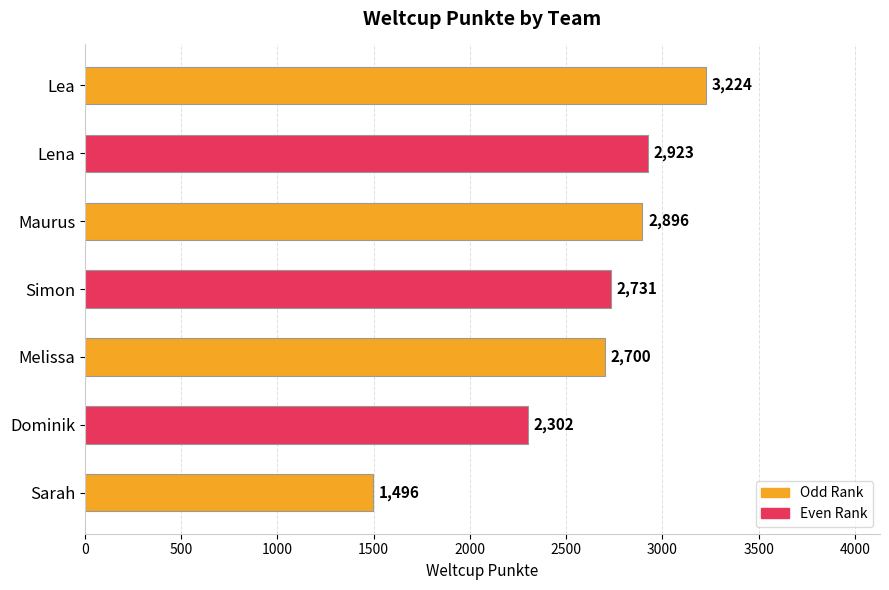

List the labels in order of value, largest first.

Lea, Lena, Maurus, Simon, Melissa, Dominik, Sarah